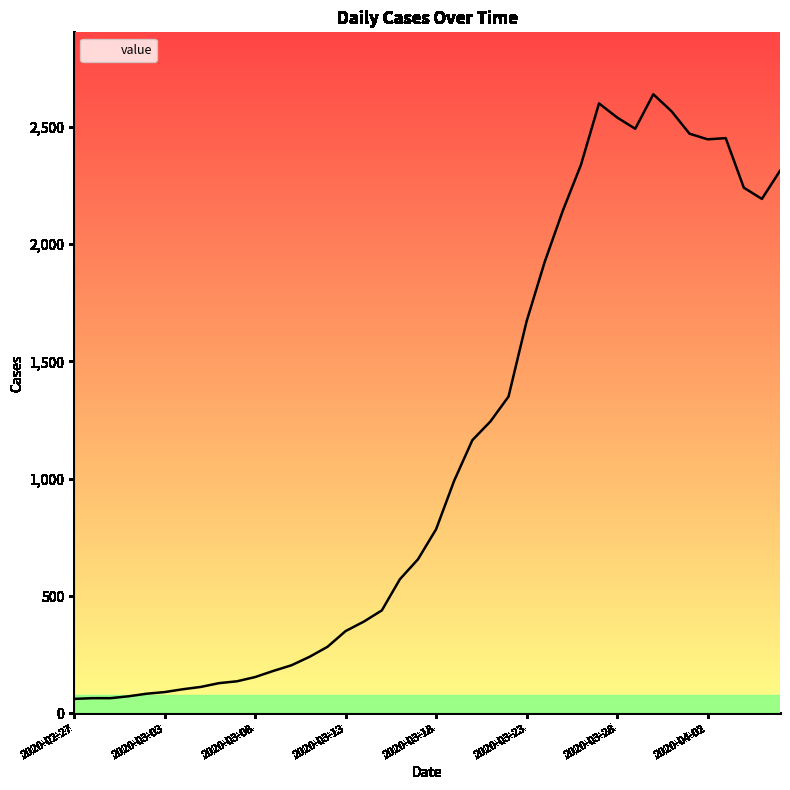

What is the minimum value shown in the chart?

62